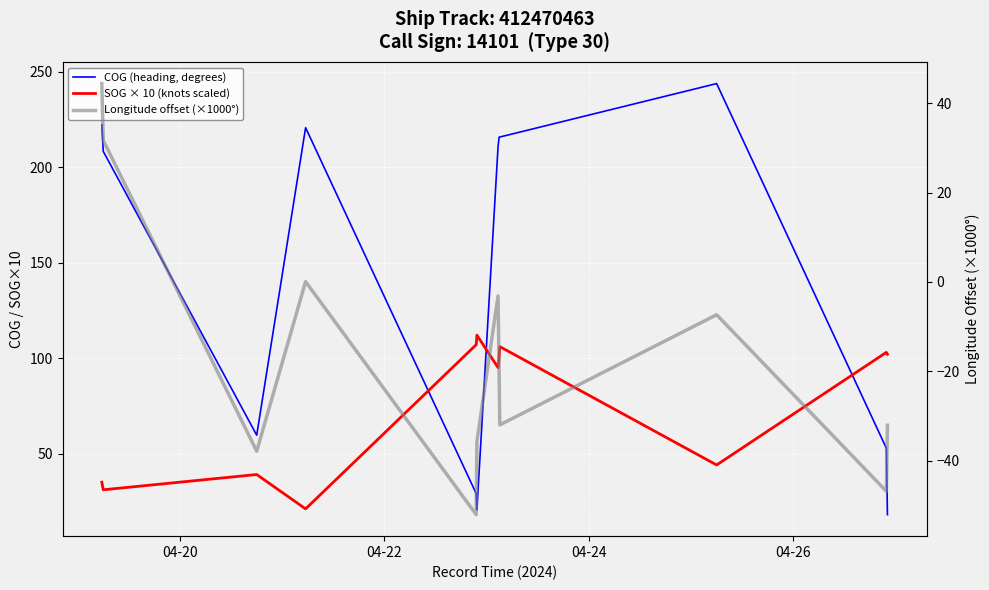

What are all the series names shown in the legend?

COG (heading, degrees), SOG × 10 (knots scaled), Longitude offset (×1000°)